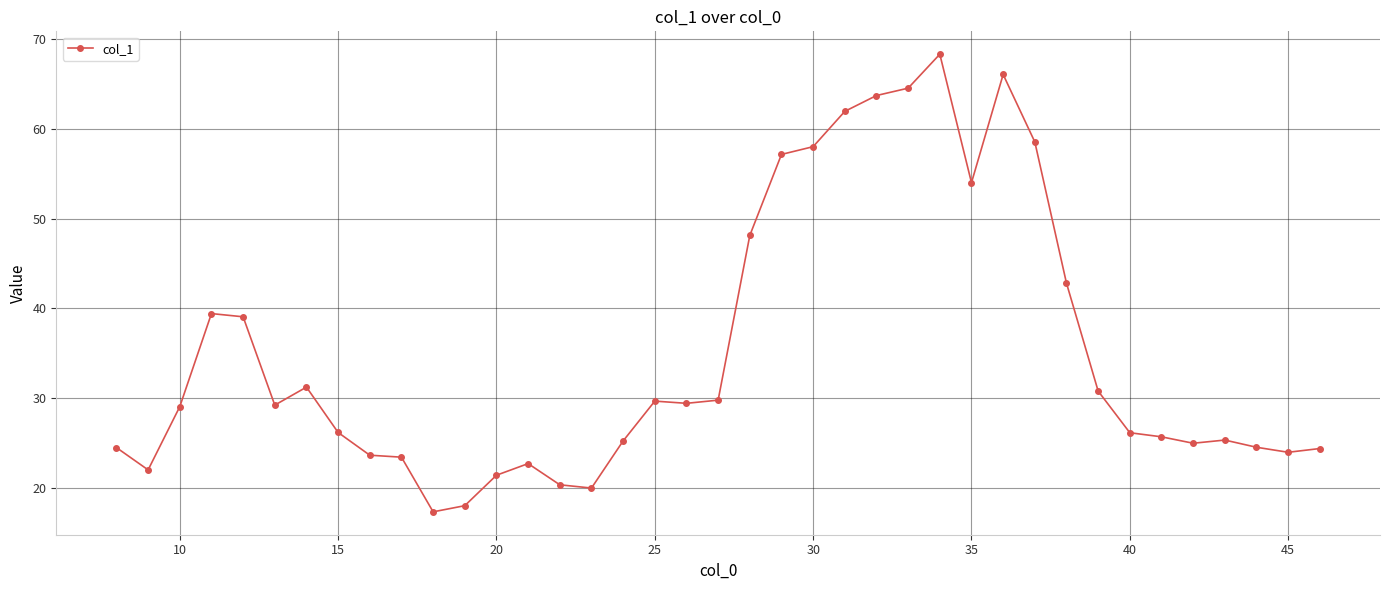

What is the greatest value displayed?

68.3